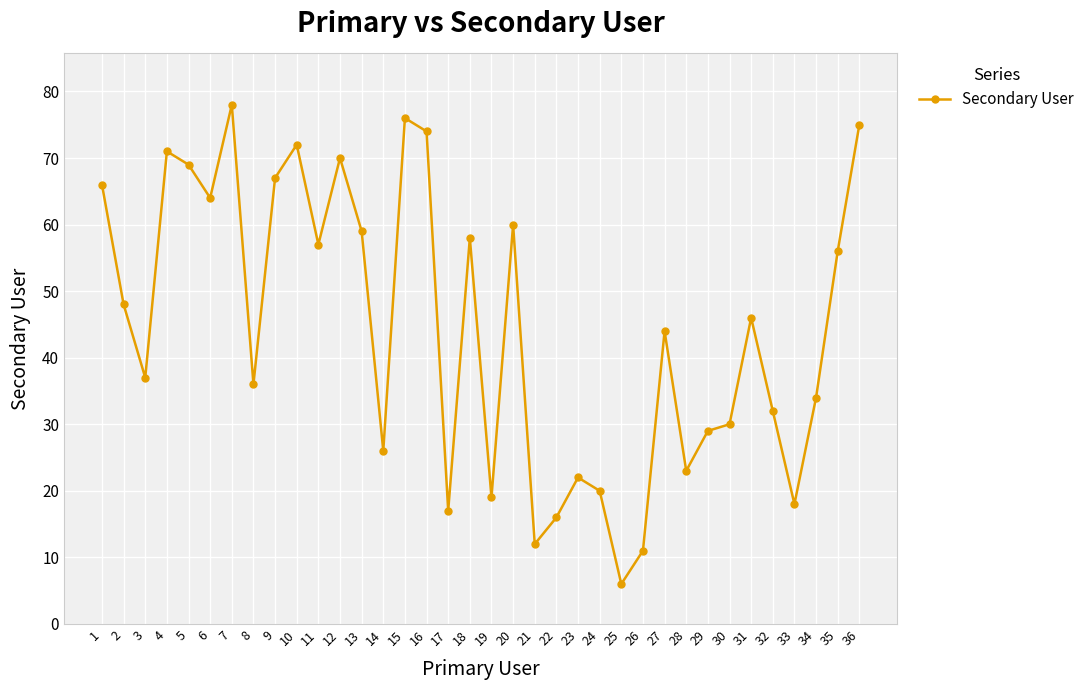

What is the difference between the second highest and second lowest values?

65